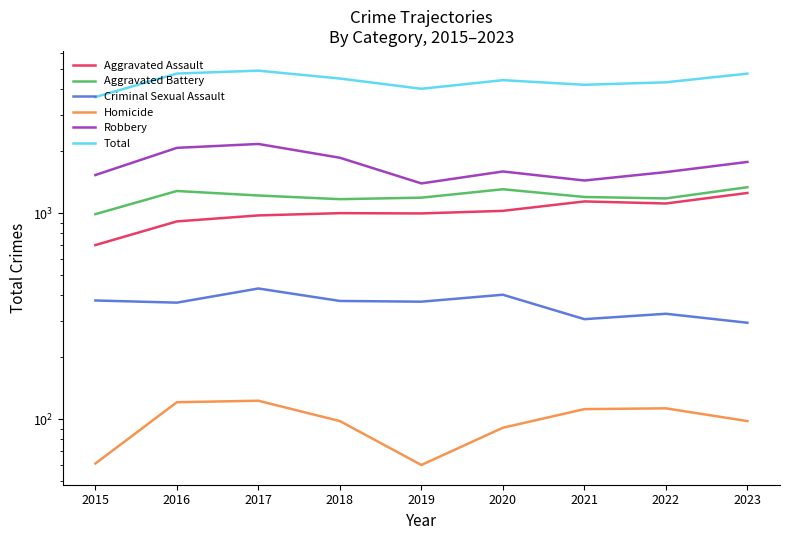

In Homicide, how many points are lower than both neighbors (excluding endpoints)?

1